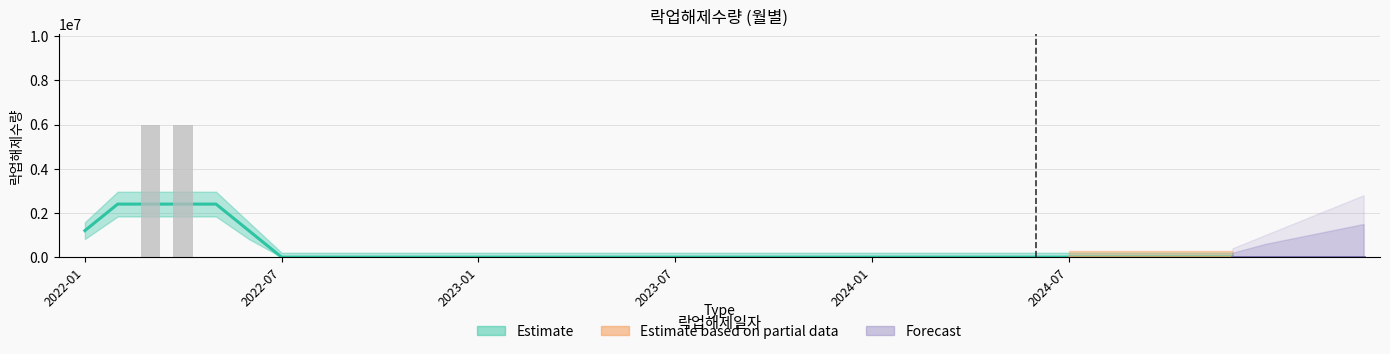

What is the difference between the second highest and second lowest values?

6000000